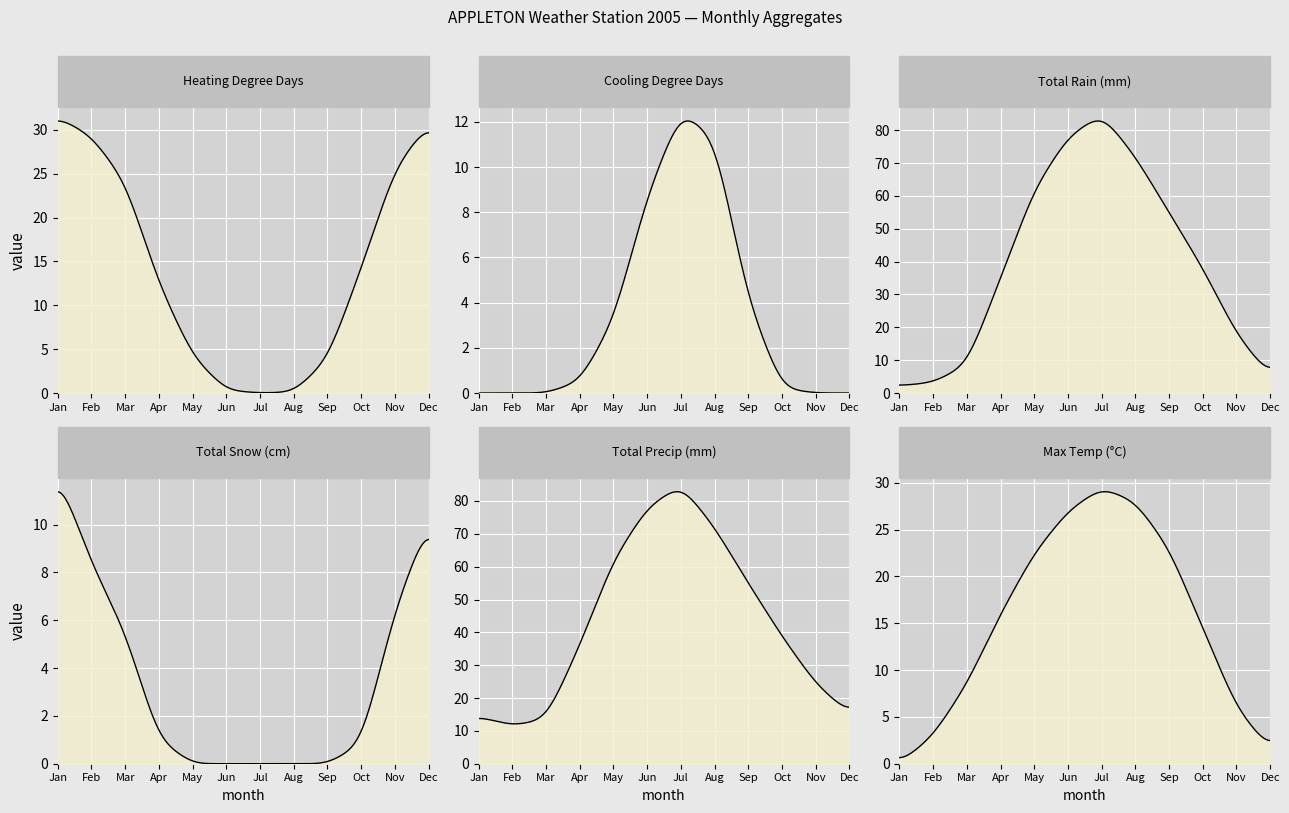

How many data points in Total Precip (mm) are above 38?

6